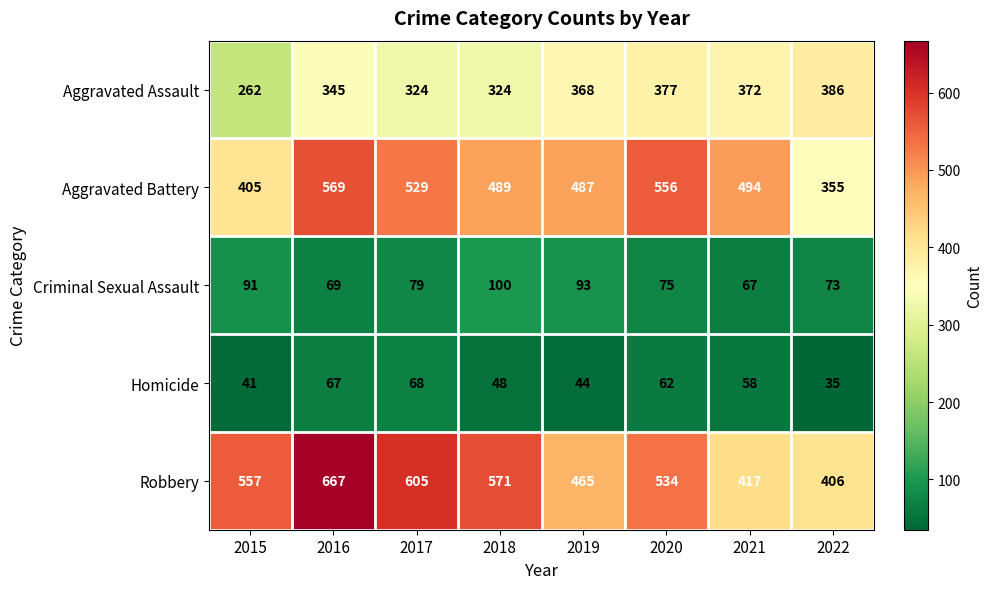

List the series in order of their peak value, lowest first.

Homicide, Criminal Sexual Assault, Aggravated Assault, Aggravated Battery, Robbery